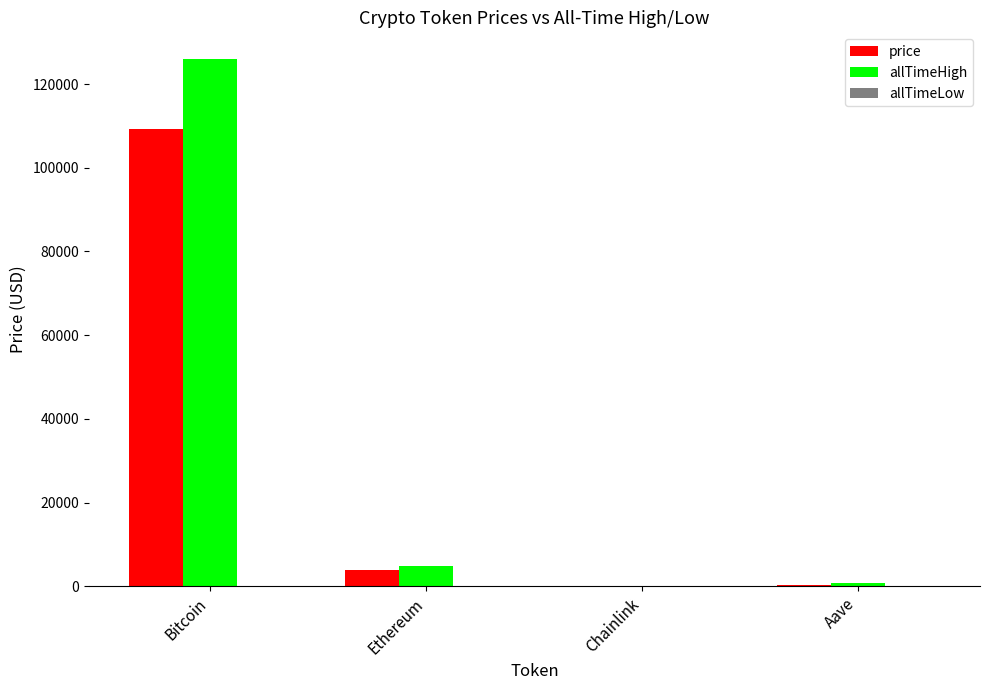

What is the greatest value displayed?

126080.0